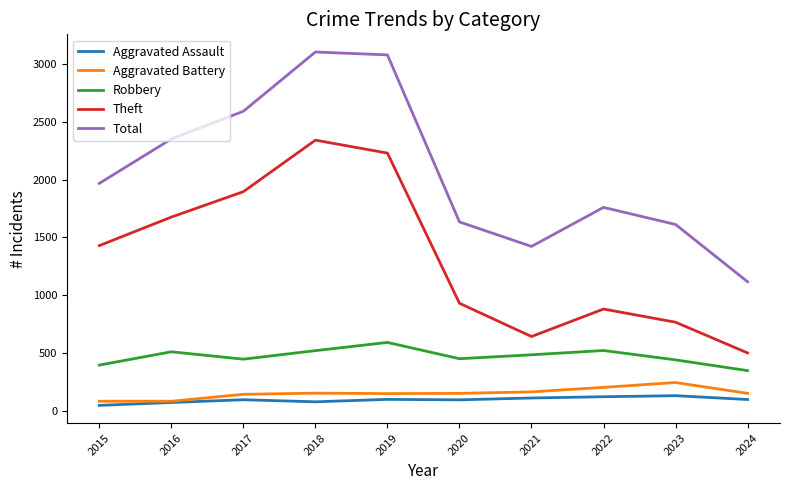

What is the sum of the Aggravated Assault values at 2015 and 2017?

141